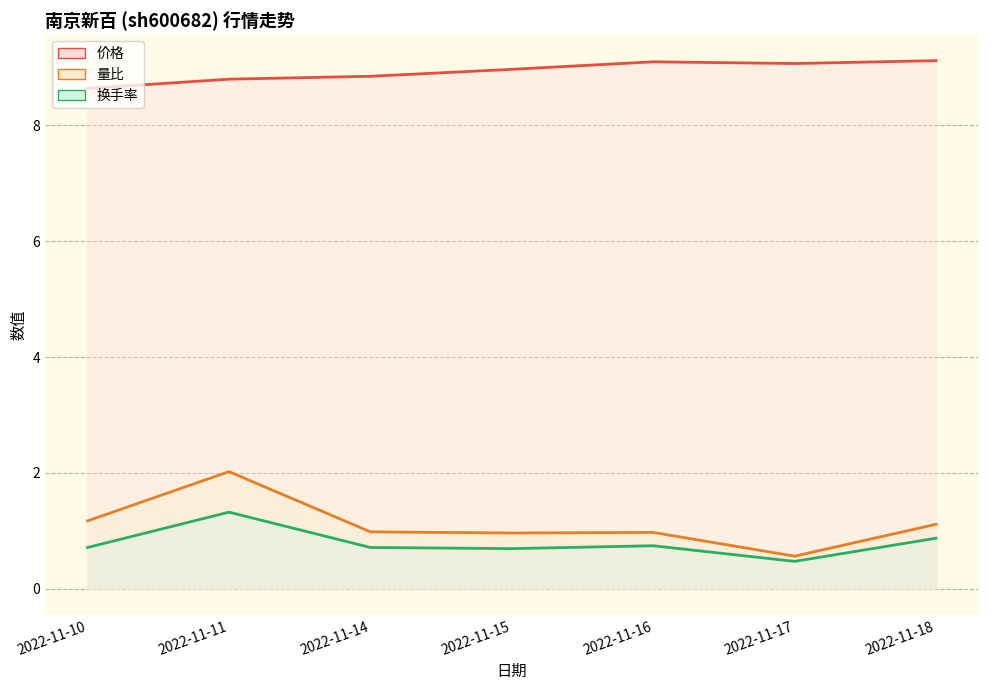

Is the value of 换手率 (线) at 2022-11-14 greater than the value of 量比 (线) at 2022-11-17?

Yes